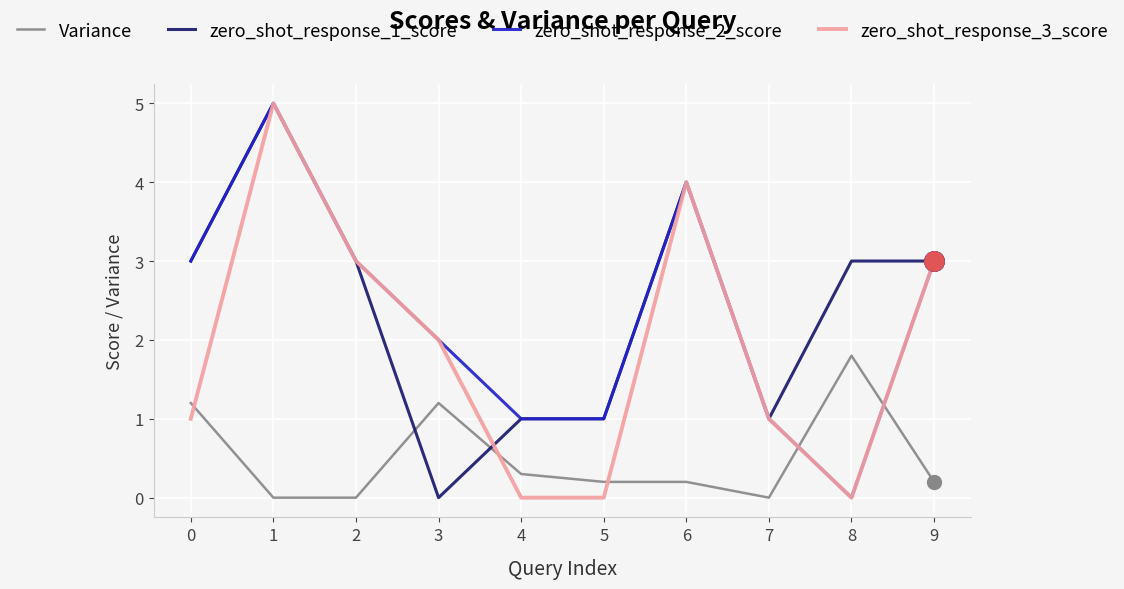

Where do Variance and zero_shot_response_2_score first cross each other?

7 and 8